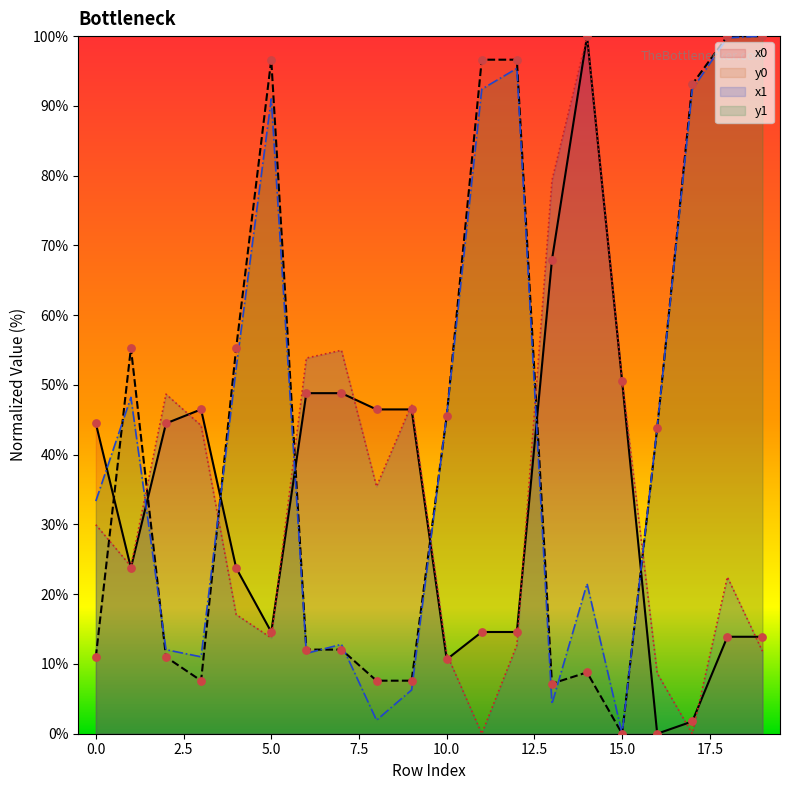

At which category is the sum across all series the highest?

18